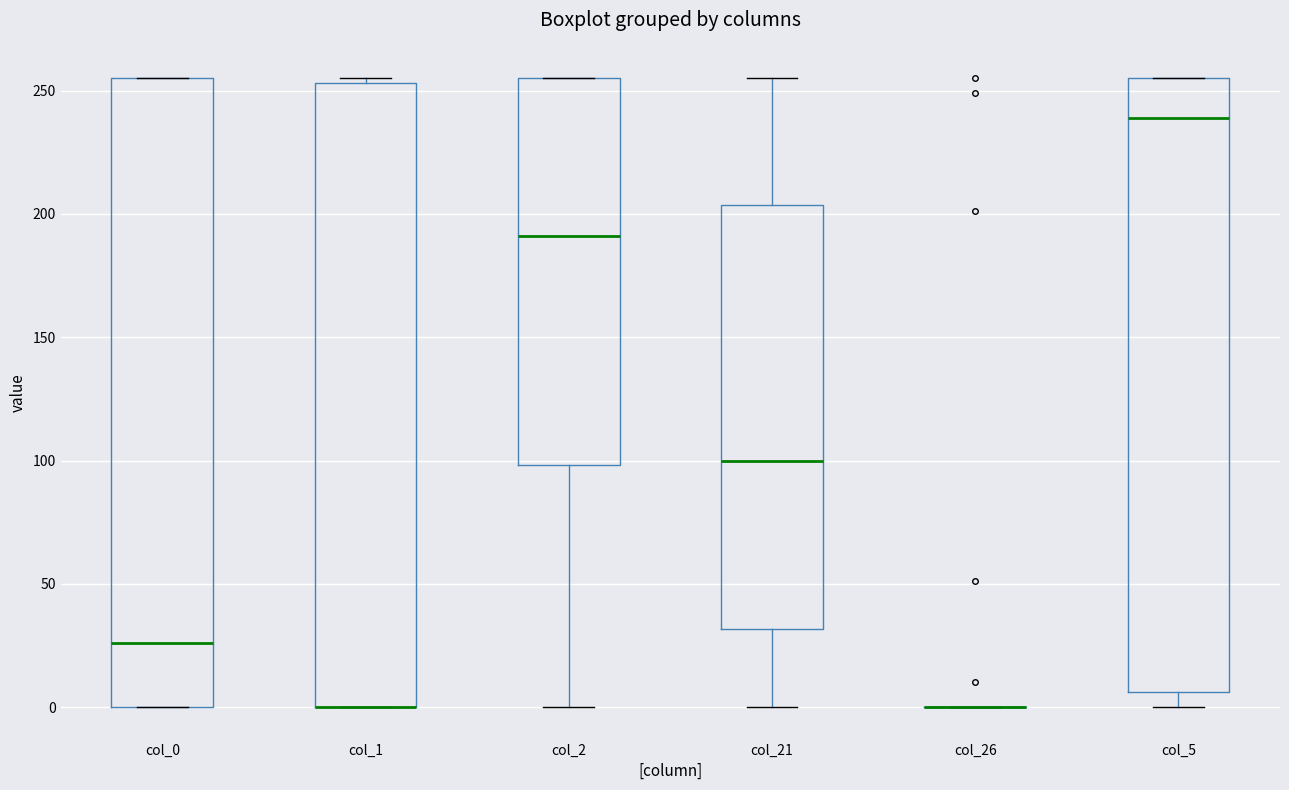

Where does the median line of the box for col_5 sit on the y-axis? The values are not printed on the chart, so give them approximately, as read against the axis.

240